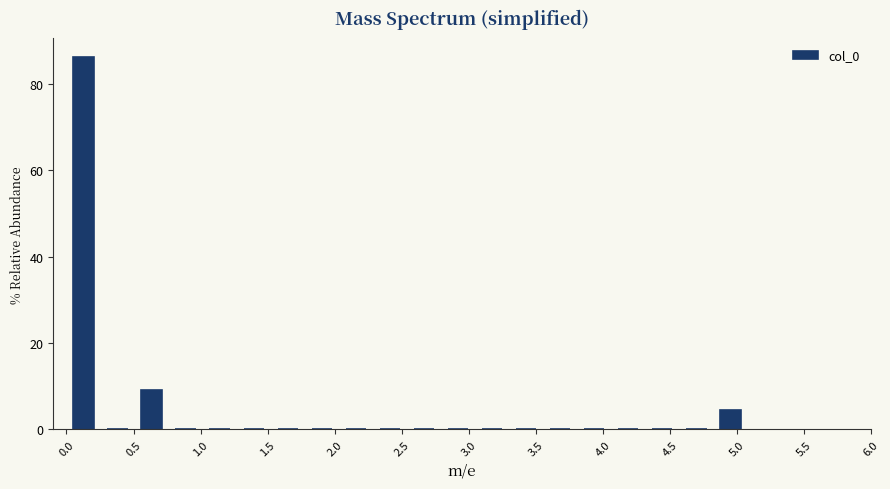

What is the height of the bar covering 4.80 to 5.10 on the x-axis? Neither the bar edges nor the heights are printed on the chart, so give them approximately, as read against the axes.

4